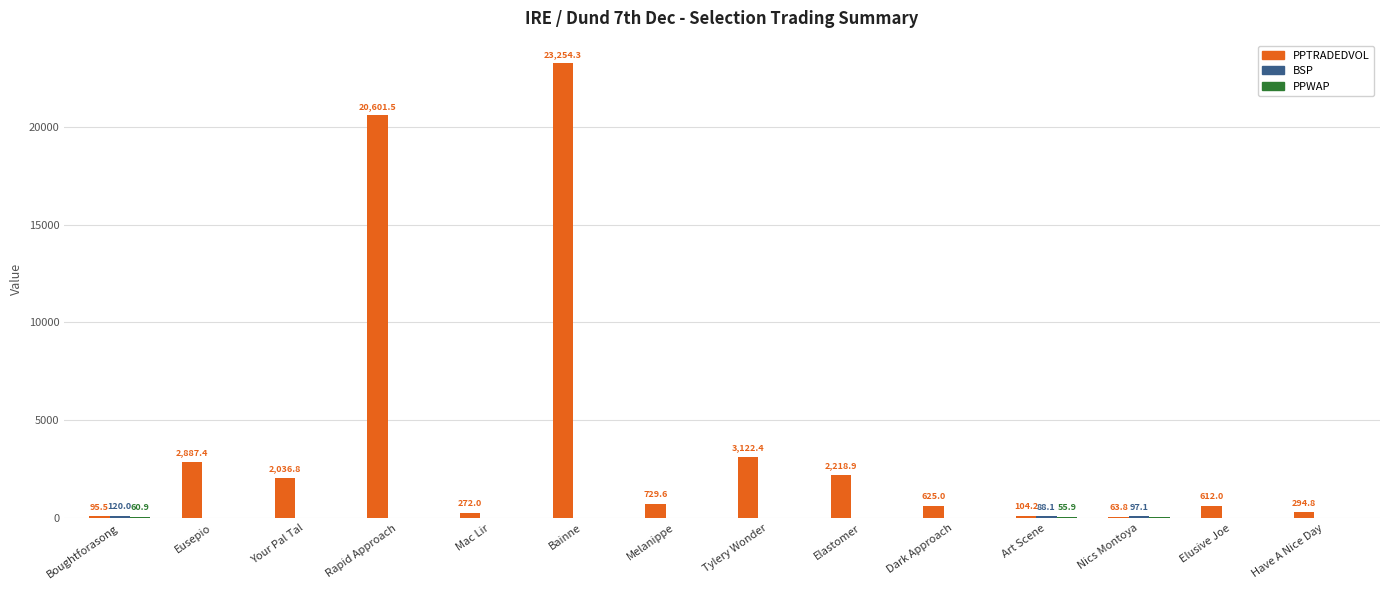

What is the highest value of the PPTRADEDVOL series?

23254.3